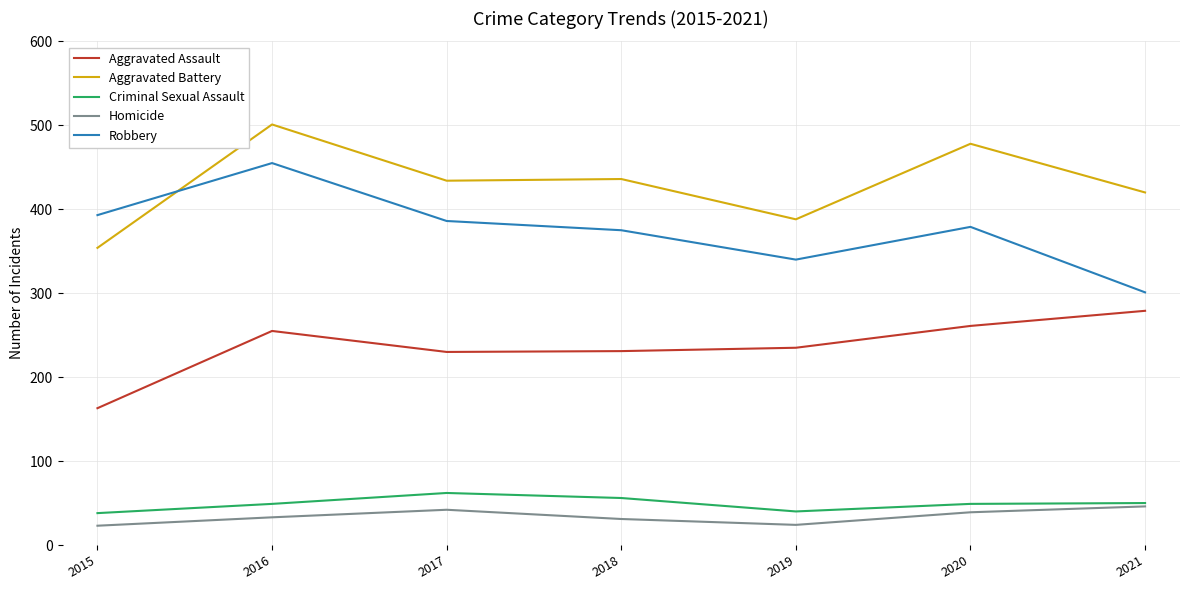

The value of Aggravated Assault at 2019 is 380. True or false?

False